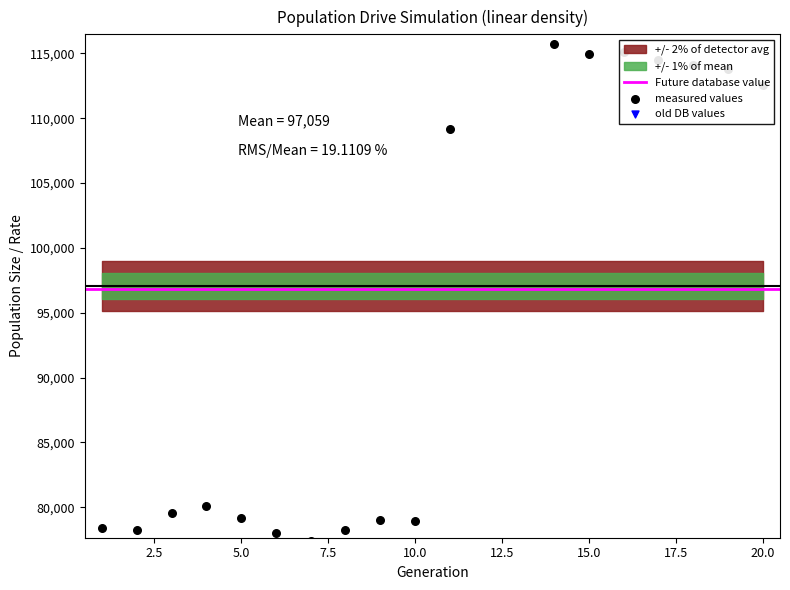

Is the value of female_size at 10 greater than the value of size at 18?

No